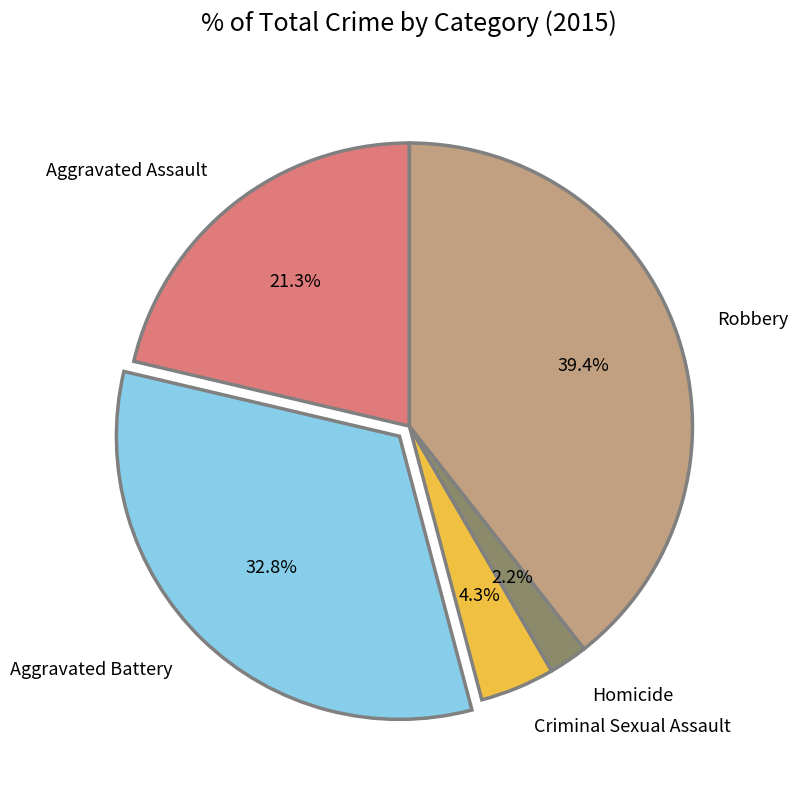

Does Robbery account for over 50% of the chart?

No